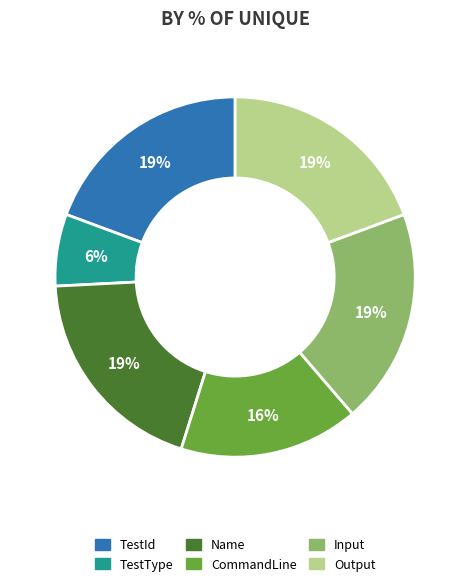

Approximately how many times larger is the value at CommandLine compared to TestId?

0.8